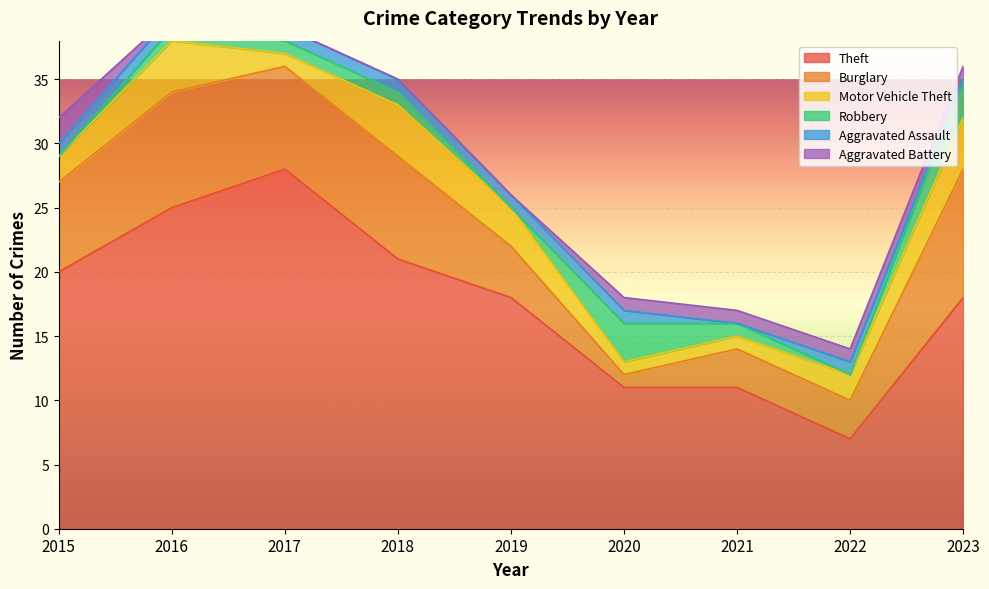

At which category does Aggravated Assault reach its first local valley?

2021